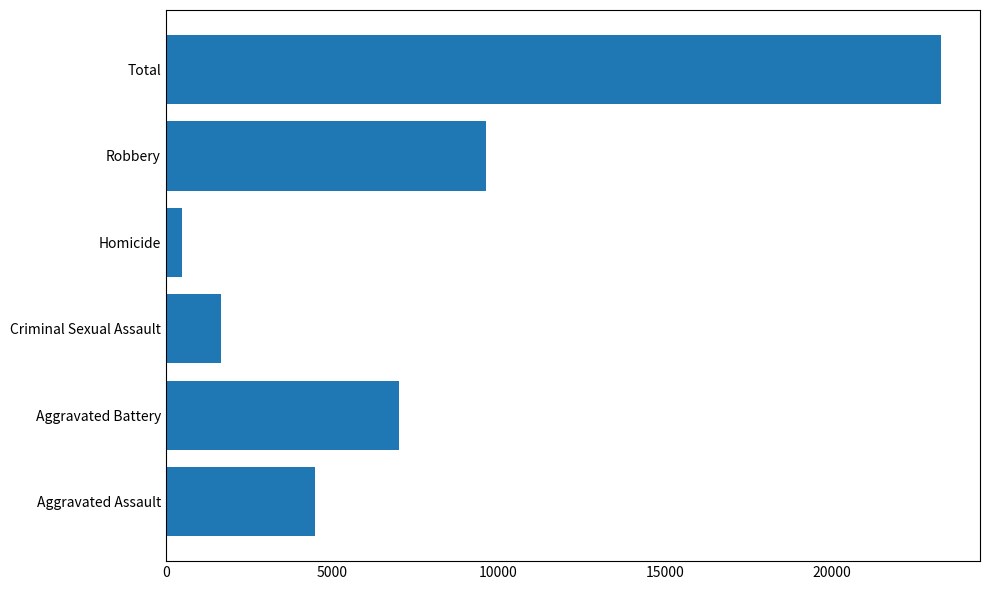

What value does the data have at Total, to the nearest 100?

23300